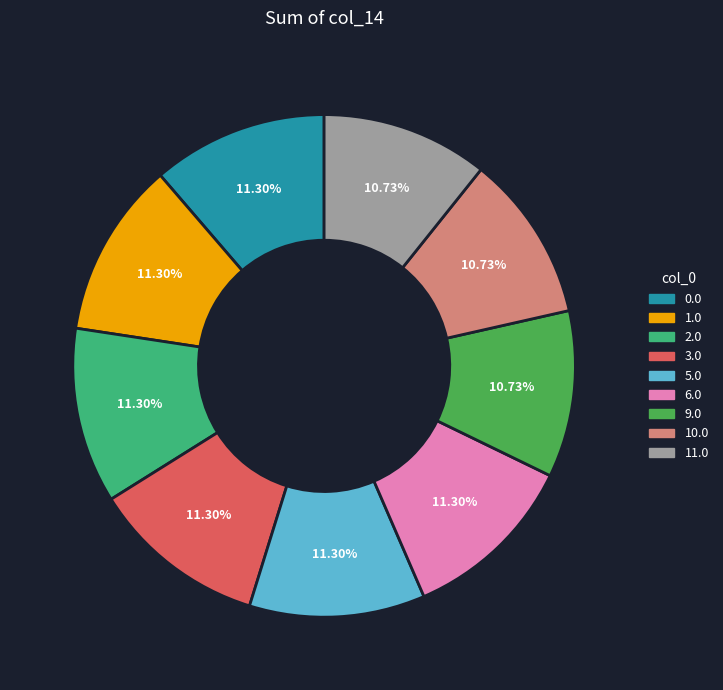

Is there a majority slice in this chart?

No